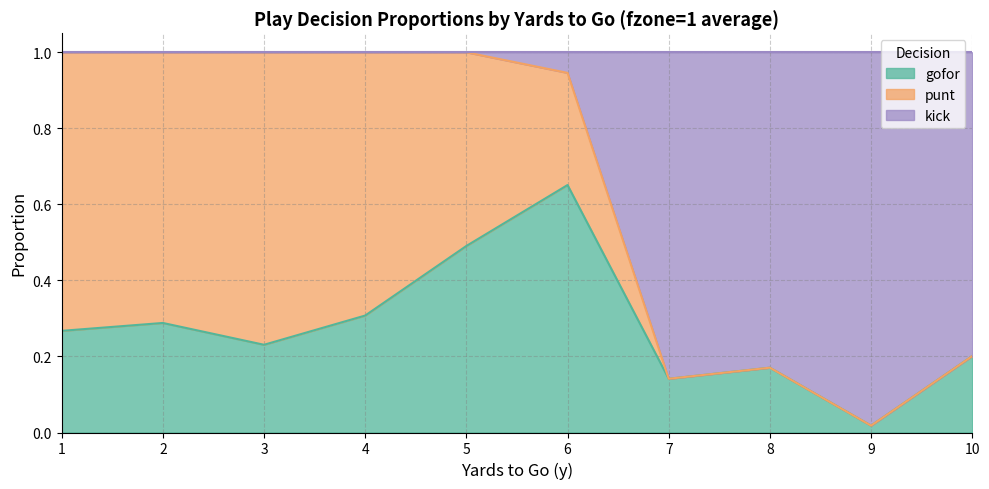

At how many categories does at least one series exceed 0?

10